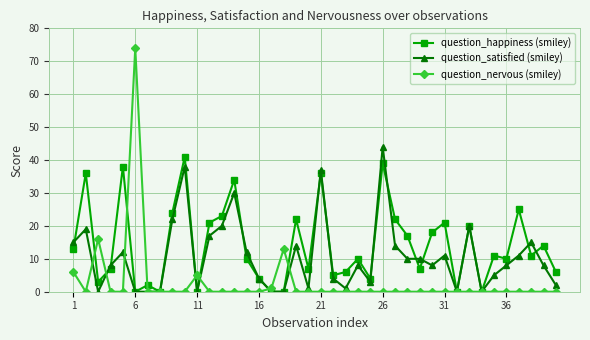

True or false: question_happiness (smiley) and question_nervous (smiley) cross at least once.

True